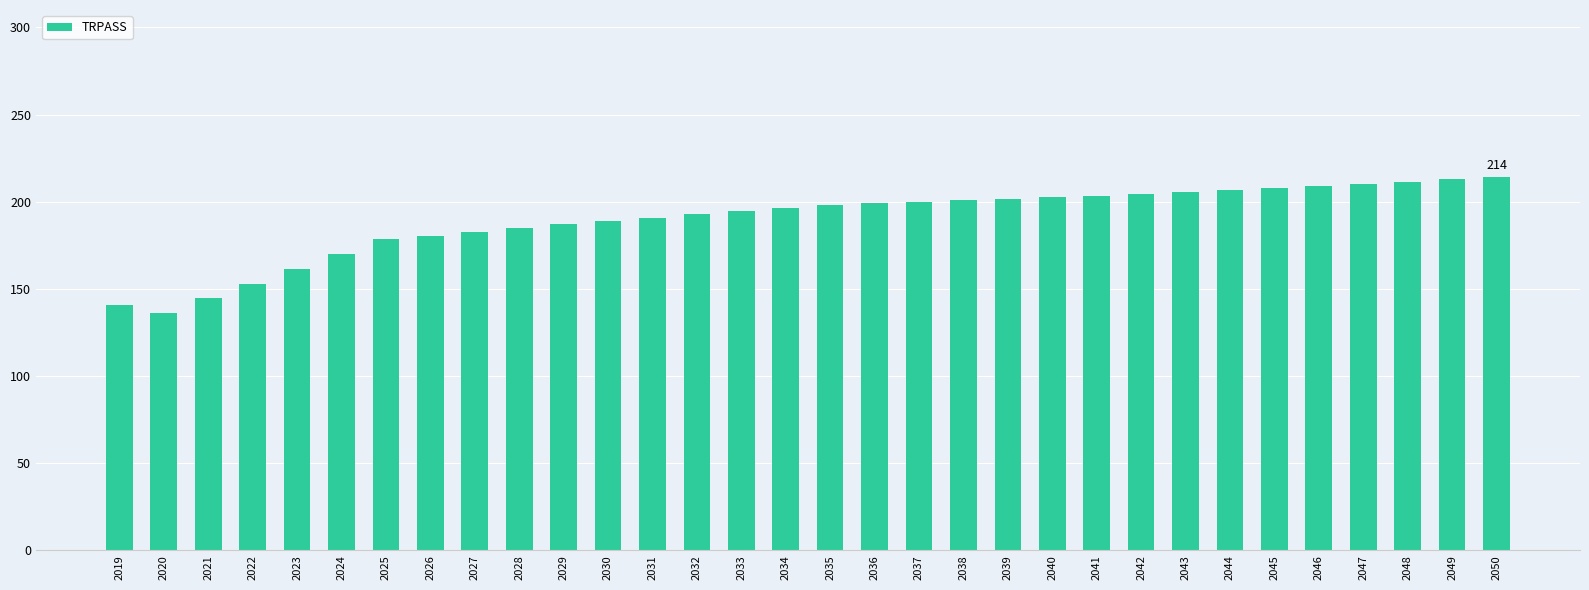

Count the number of categories in the chart.

32